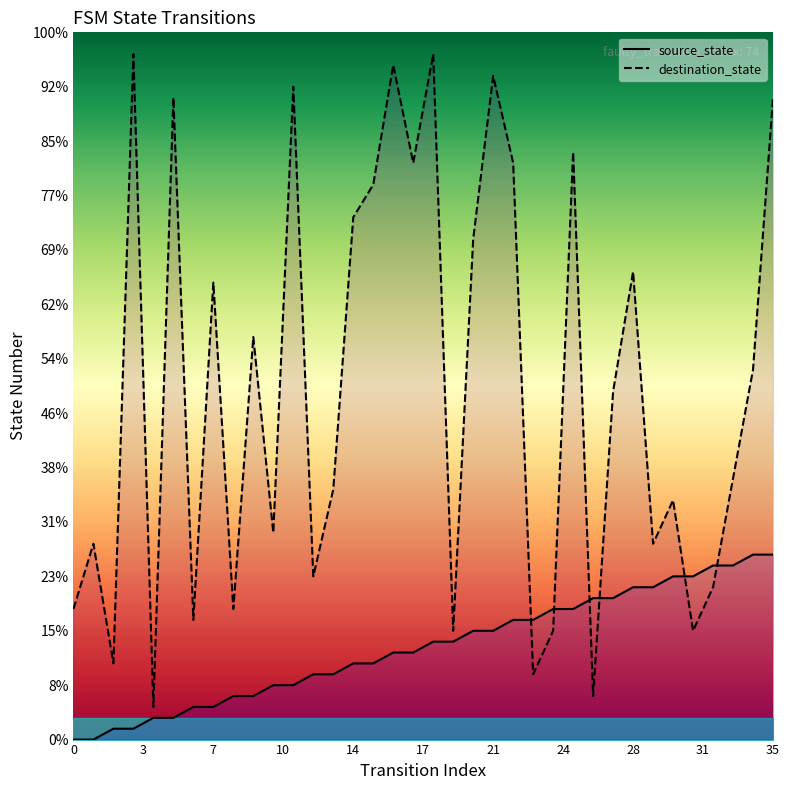

Which series changed the most between 32 and 33?

destination_state_line